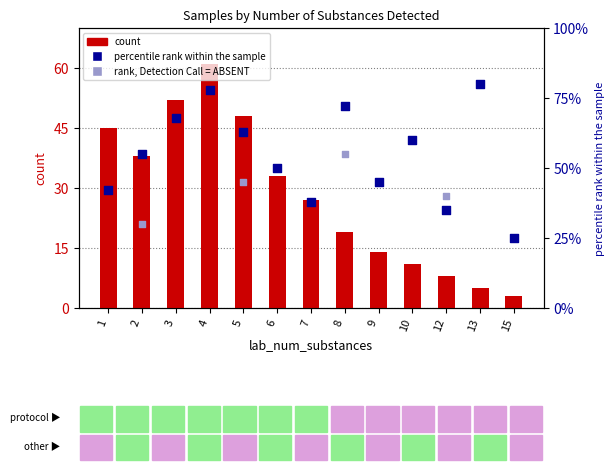

Is the value of percentile_rank at 13 greater than the value of count at 8?

Yes